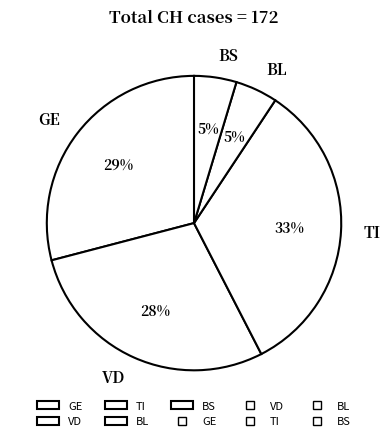

What percentage is the GE slice, to the nearest percent?

29%